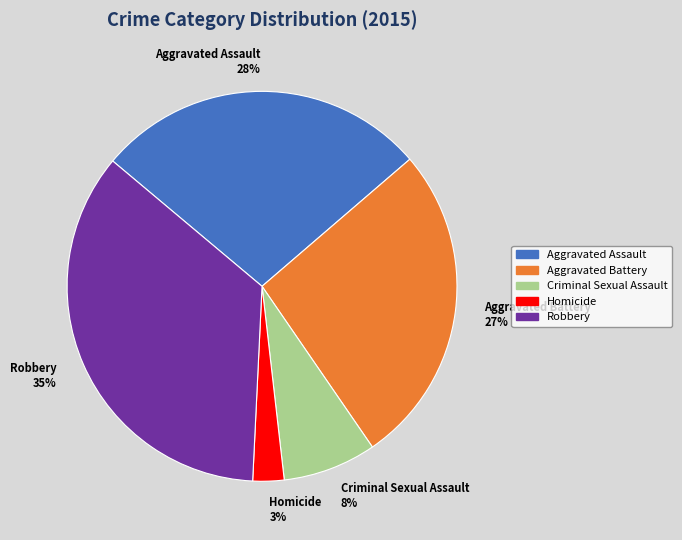

True or false: Homicide accounts for 17% of the total.

False